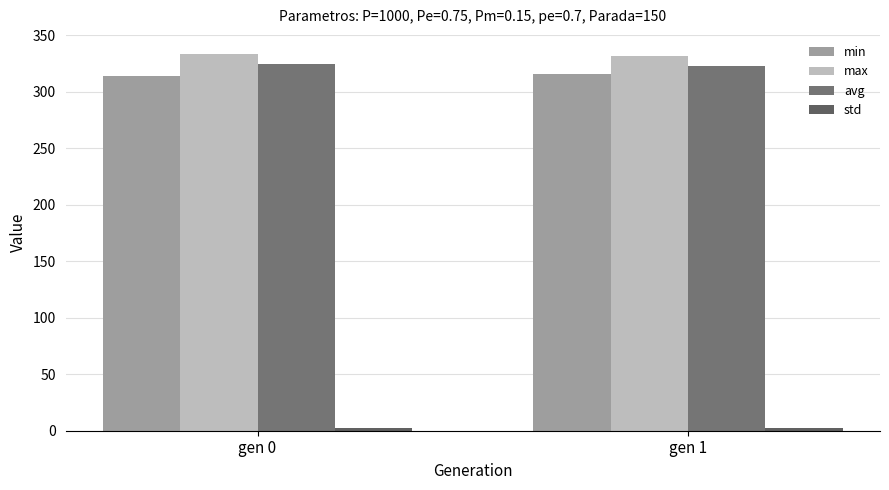

Which series has the largest total across all categories?

max